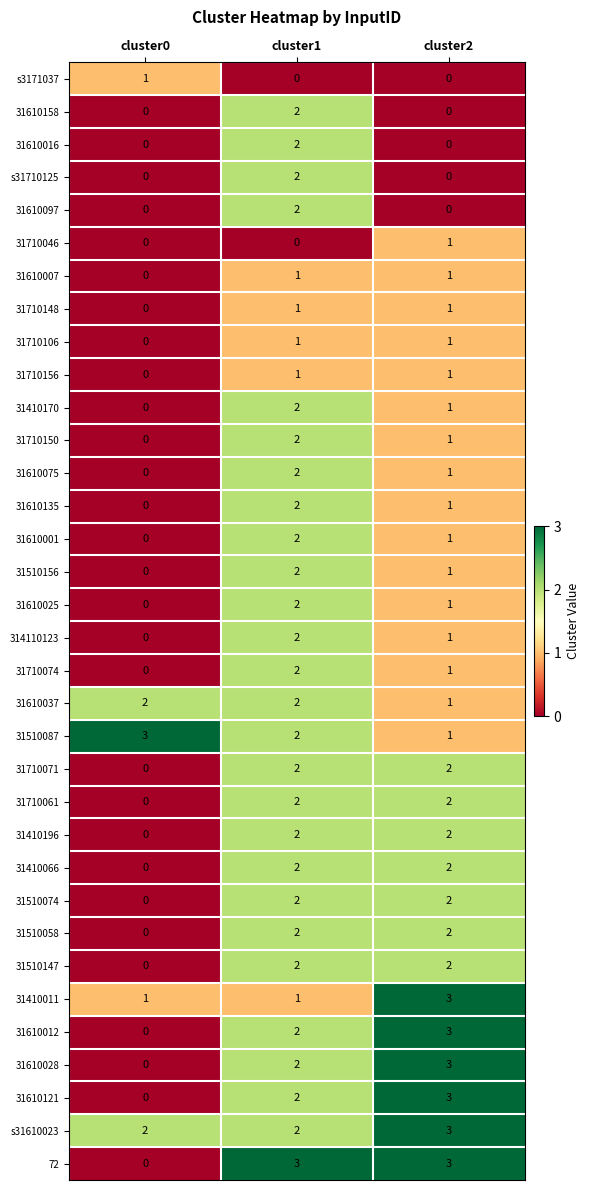

Where is 31610121 nearest to the value 1?

cluster0